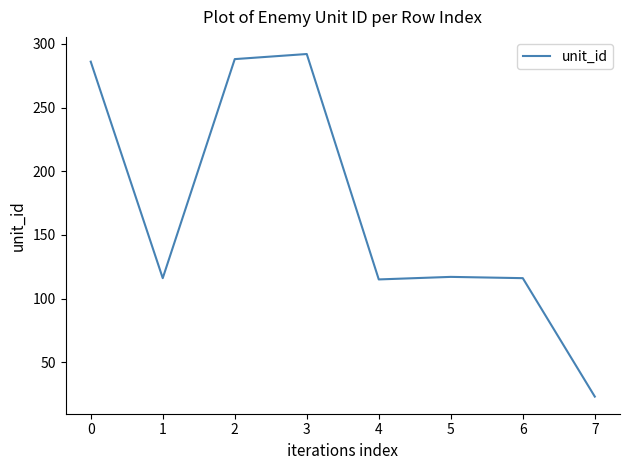

Approximately how many times larger is the value at 0 compared to 5?

2.4